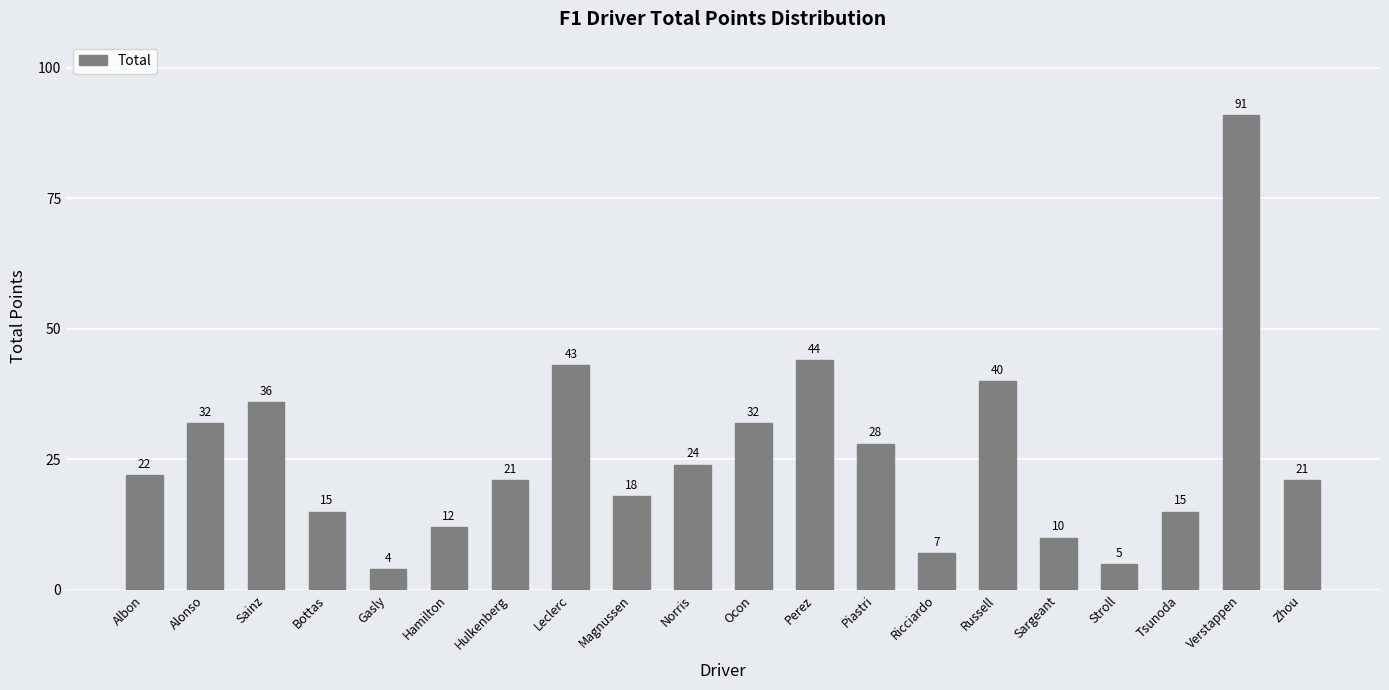

True or false: the data shows 24 at Norris.

True